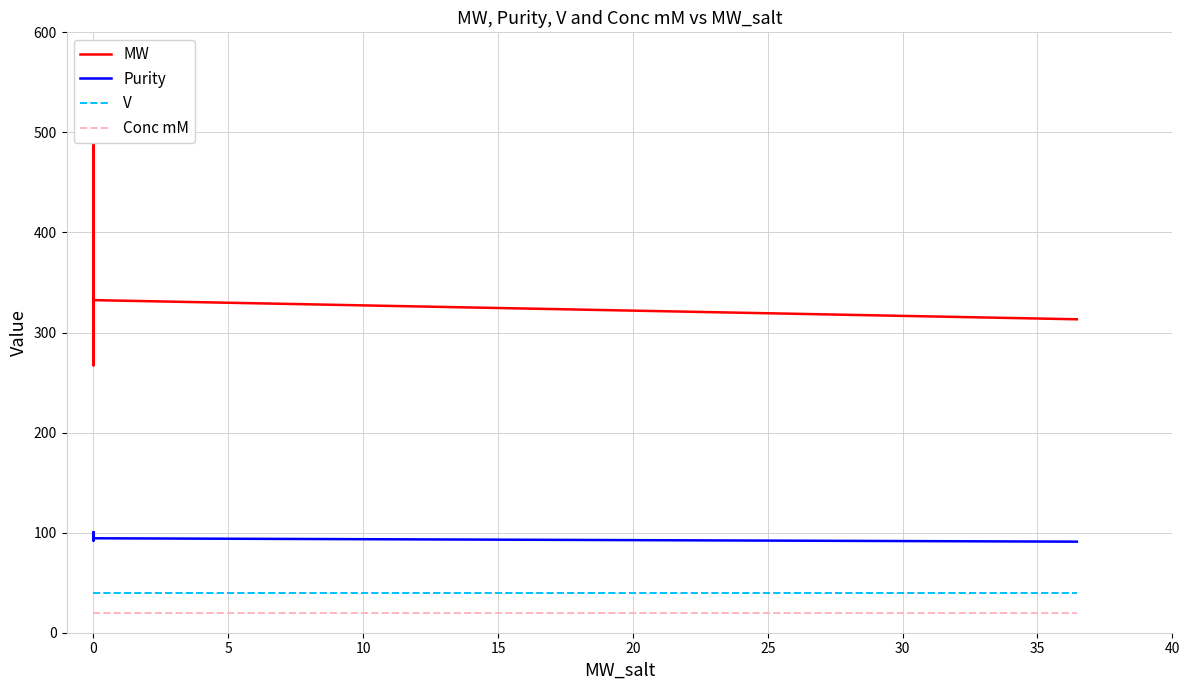

What is the sum of the MW values at 30 and −5?

866.9